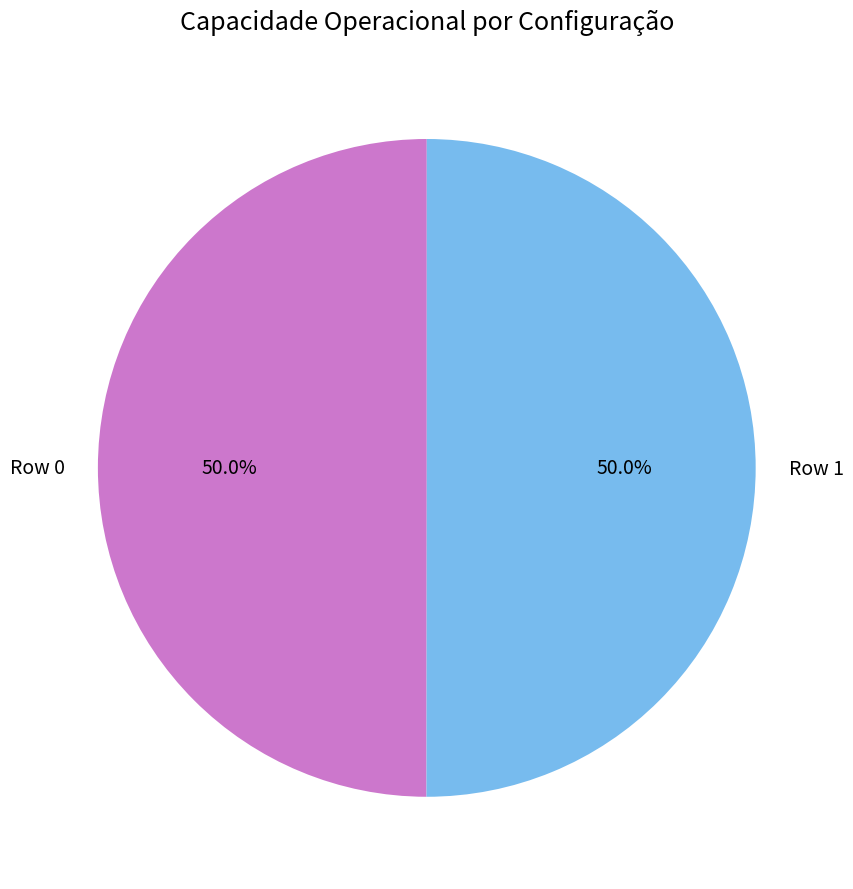

Combined, what portion of the pie is Row 0 and Row 1?

100.0%